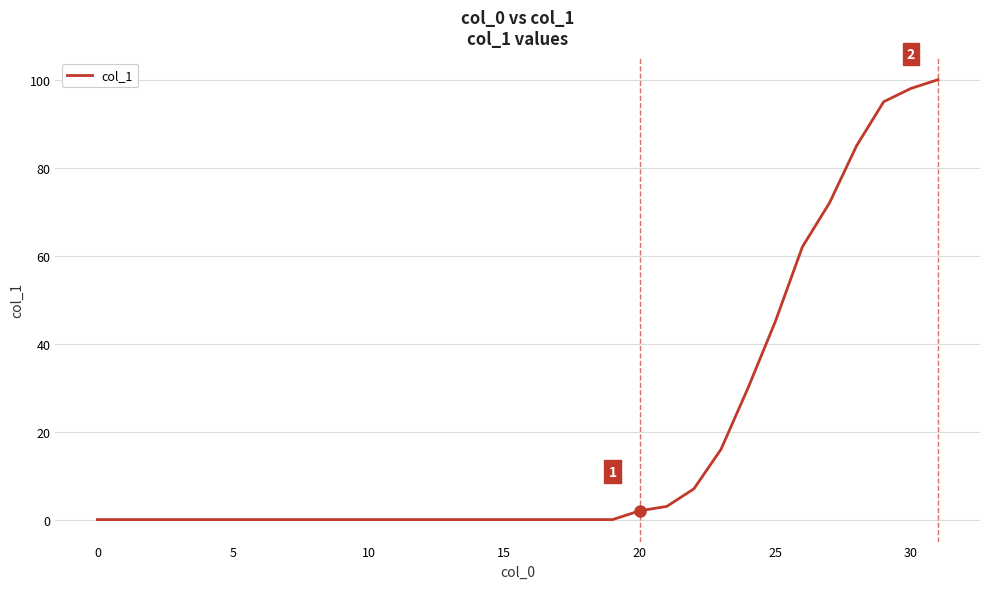

What is the difference between the maximum and minimum values?

100